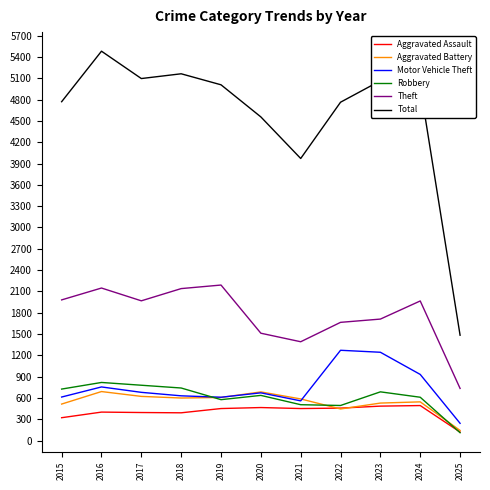

What value does the Total series have at 2015, to the nearest 50?

4750